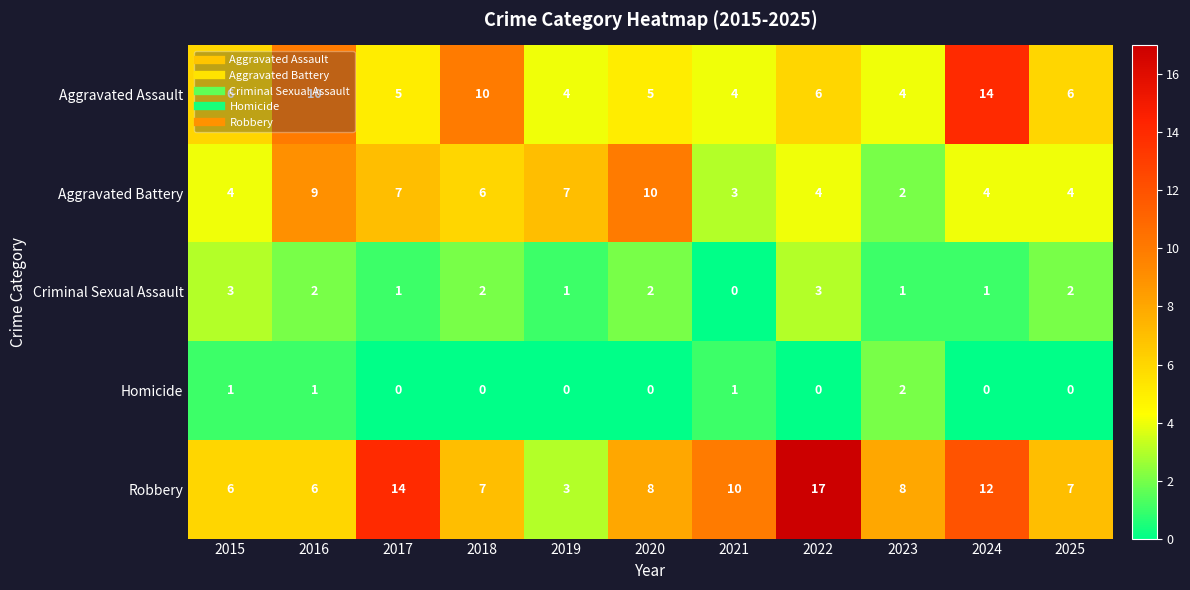

The Criminal Sexual Assault series shows 2 at 2020. True or false?

True